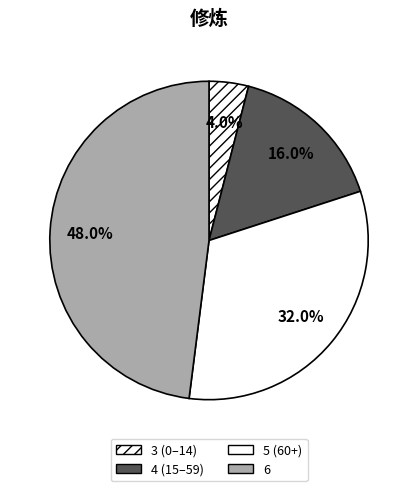

How many slices are in this pie chart?

4